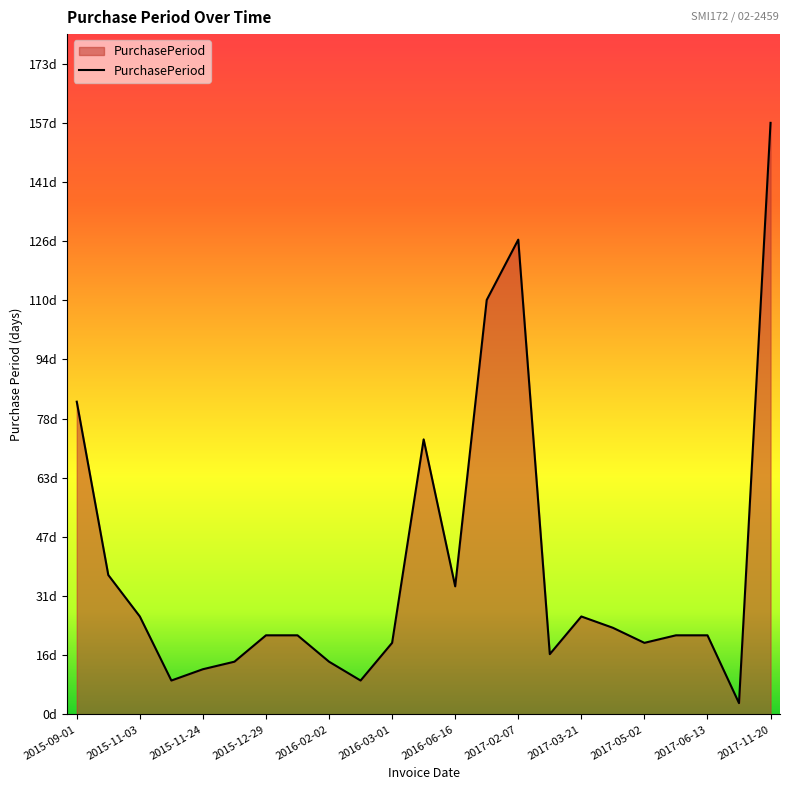

Is this an area chart (filled region under the line)?

Yes